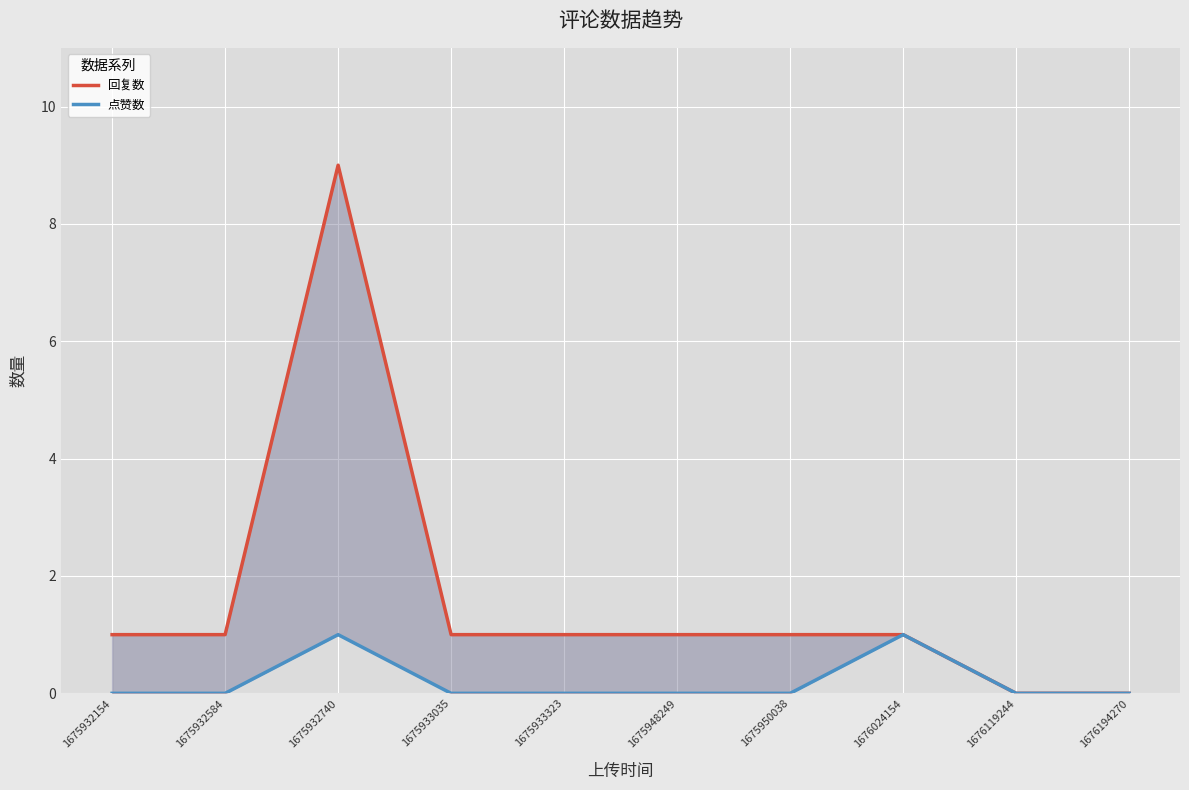

Reading left to right, what are all the values shown in this chart?

回复数: 1	1	9	1	1	1	1	1	0	0
点赞数: 0	0	1	0	0	0	0	1	0	0